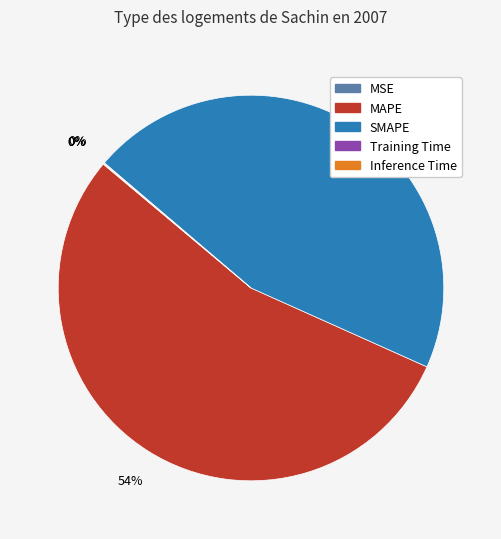

Does any single category account for the majority?

Yes